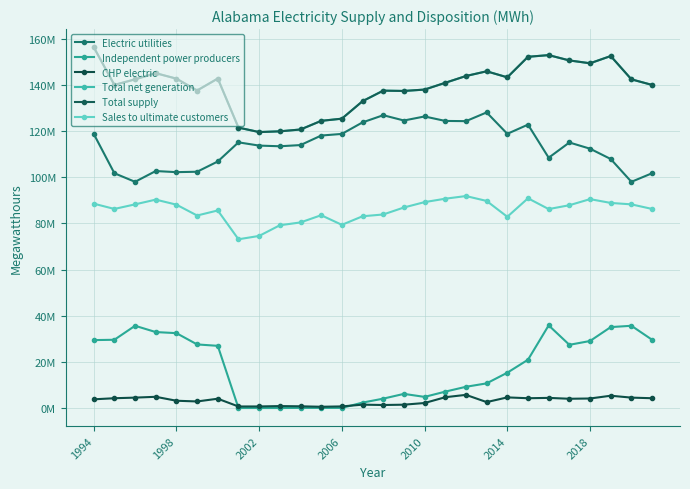

Is this an area chart (filled region under the line)?

No